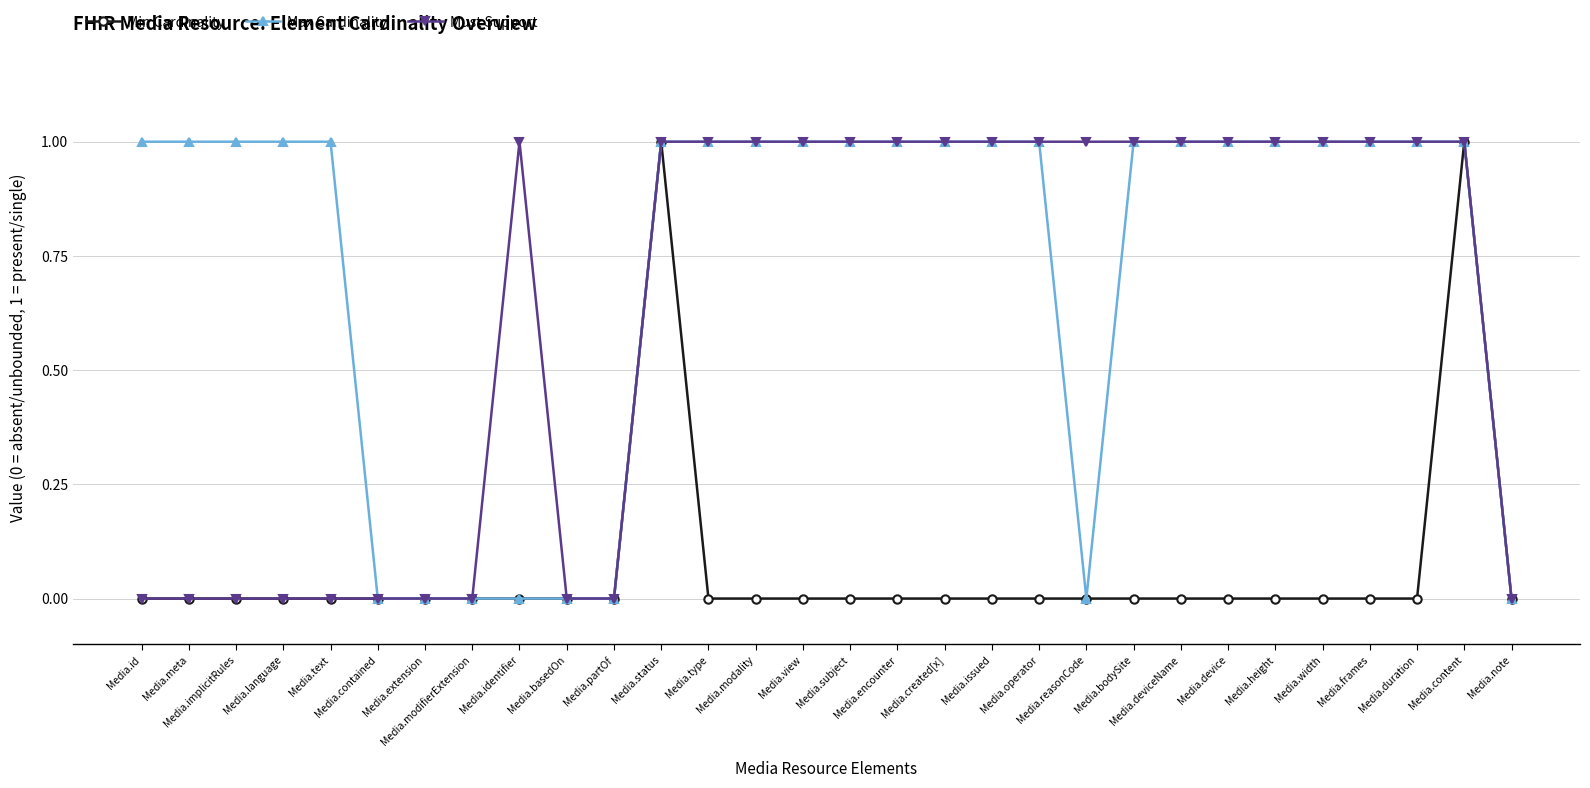

What is the value of the Min Cardinality point at the 29th from the left?

1